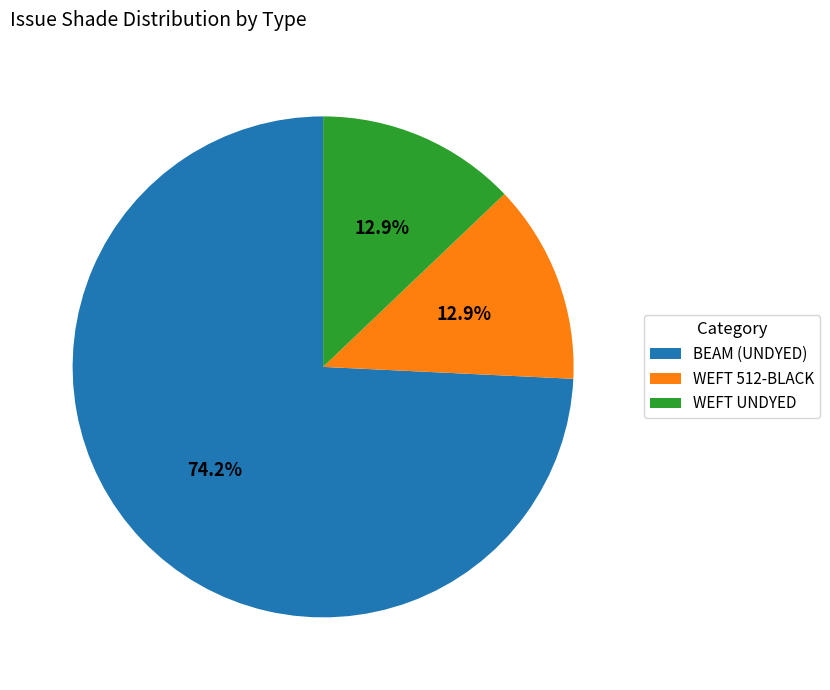

What is the ratio of the value at BEAM (UNDYED) to the value at WEFT 512-BLACK?

5.8